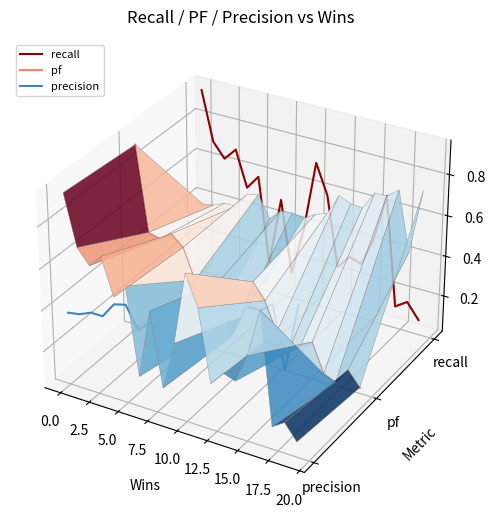

How many interior local peaks does the precision series have?

6